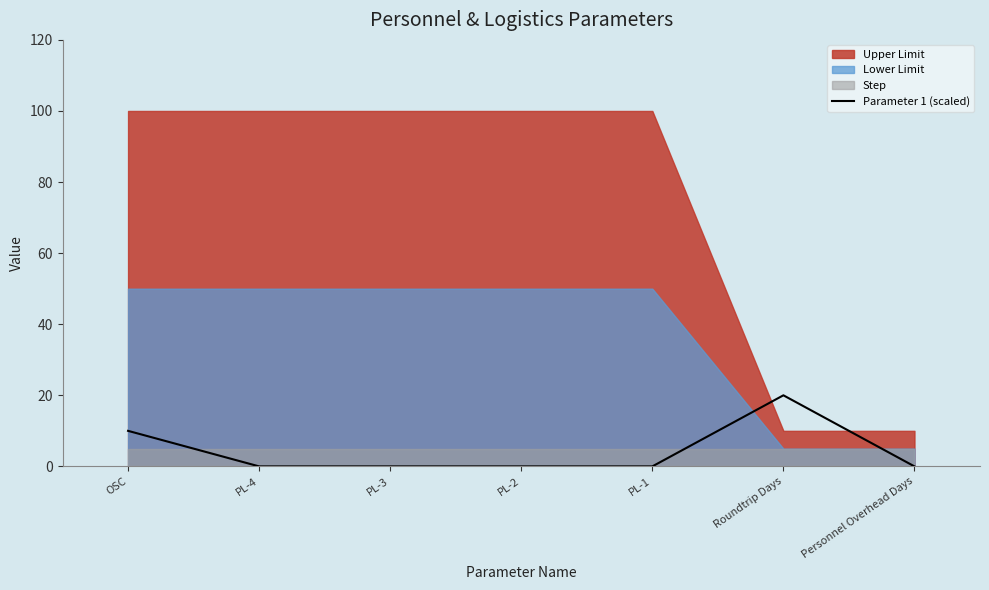

Is it true that Parameter 1 (scaled) equals 0 at PL-4?

True